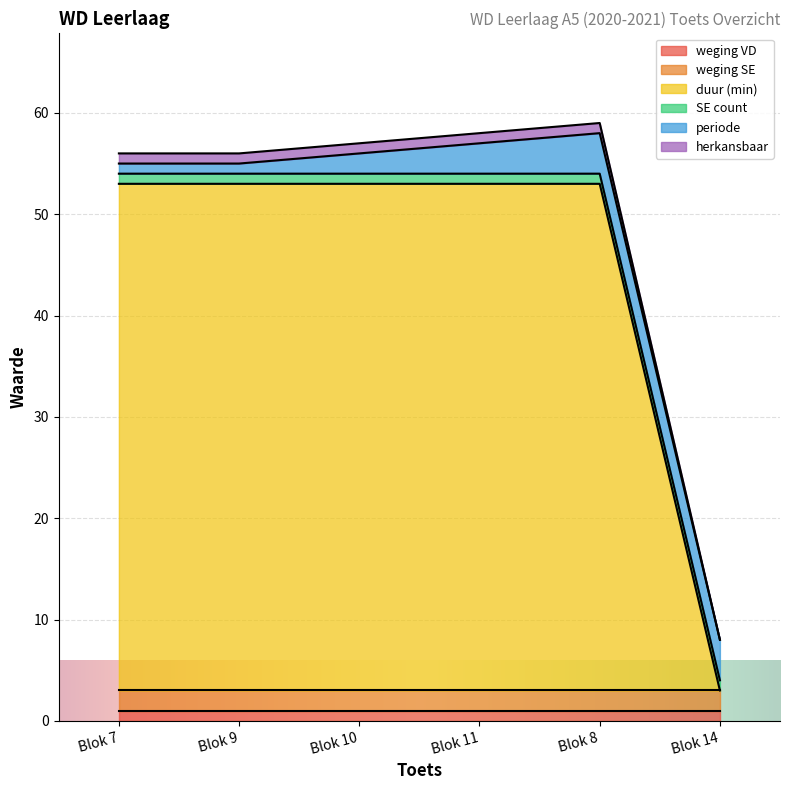

True or false: periode and SE count cross at least once.

False